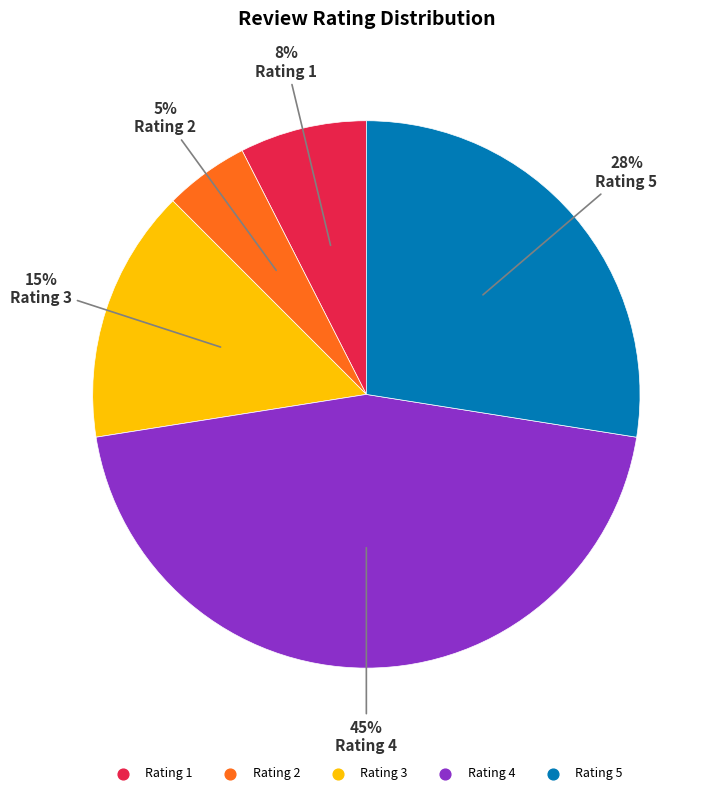

Does any single category account for the majority?

No